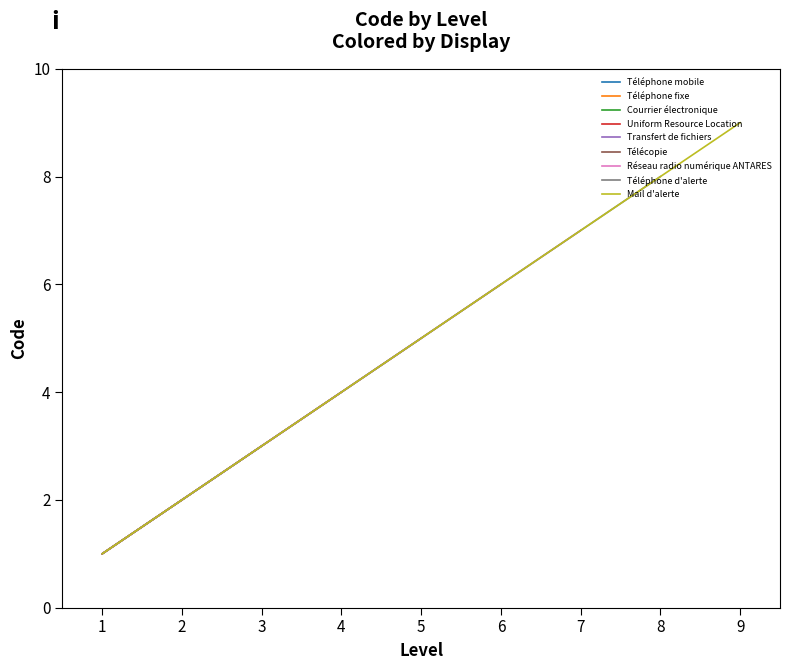

List the labels in order of Mail d'alerte value, smallest first.

1, 2, 3, 4, 5, 6, 7, 8, 9